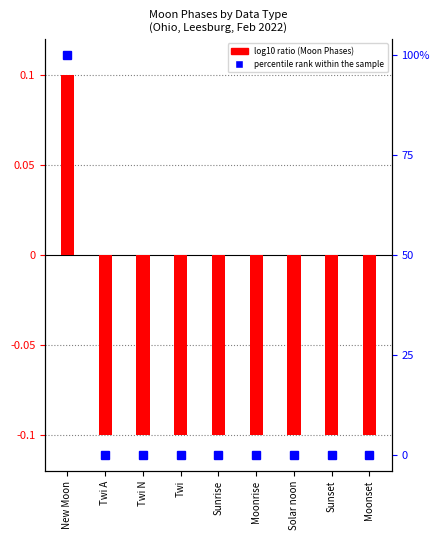

What is the difference between the maximum and minimum values in the percentile rank within the sample series?

100.0